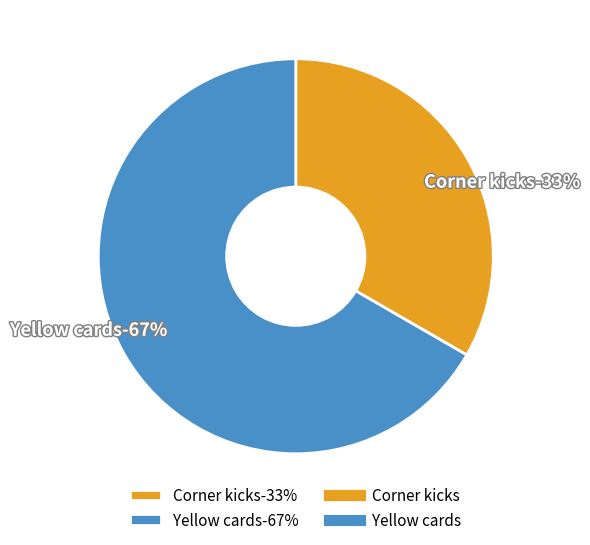

Is there a majority slice in this chart?

Yes